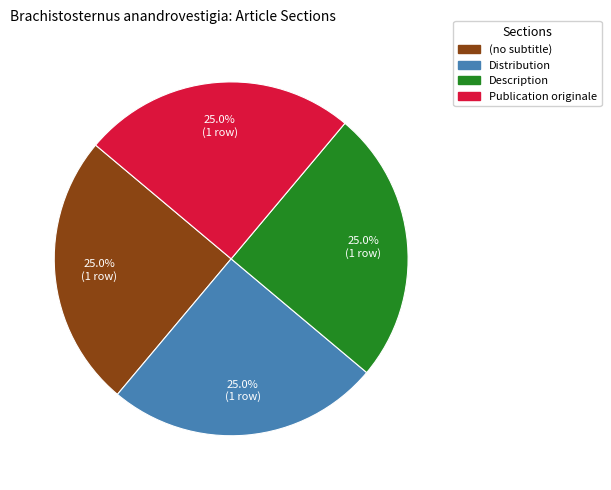

How many slices are in this pie chart?

4